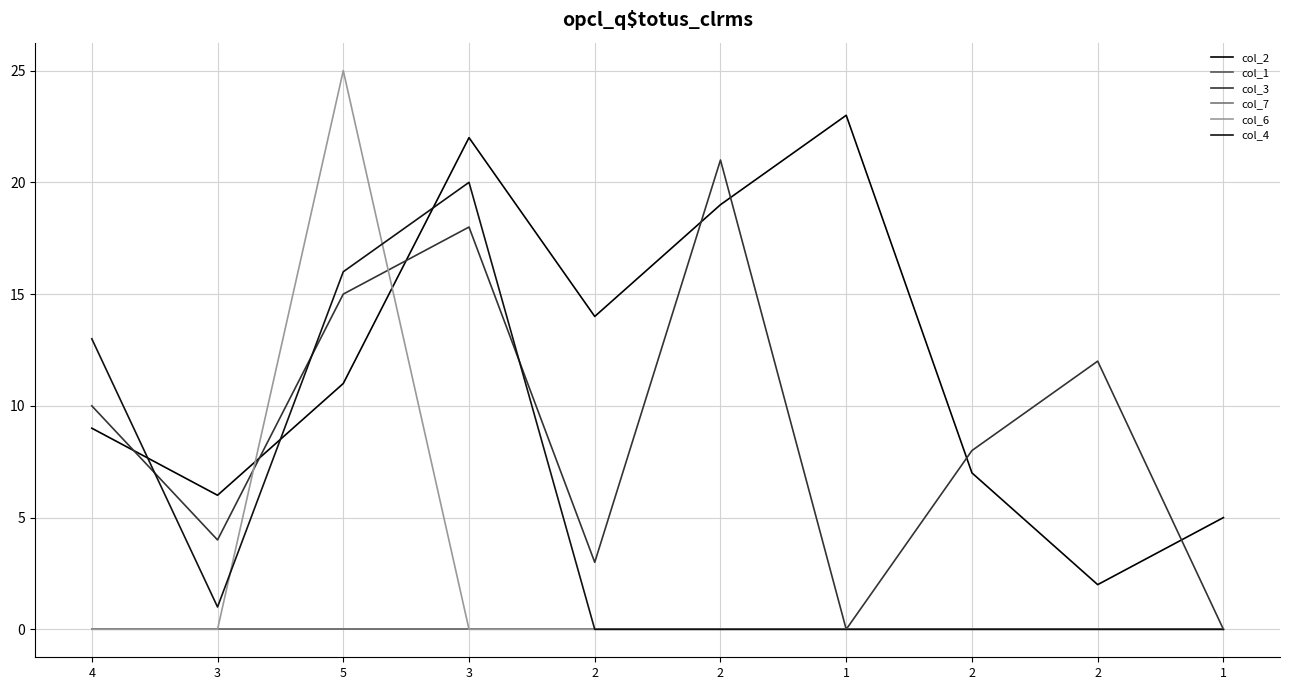

What is the spread (max minus min) of values at 3?

6